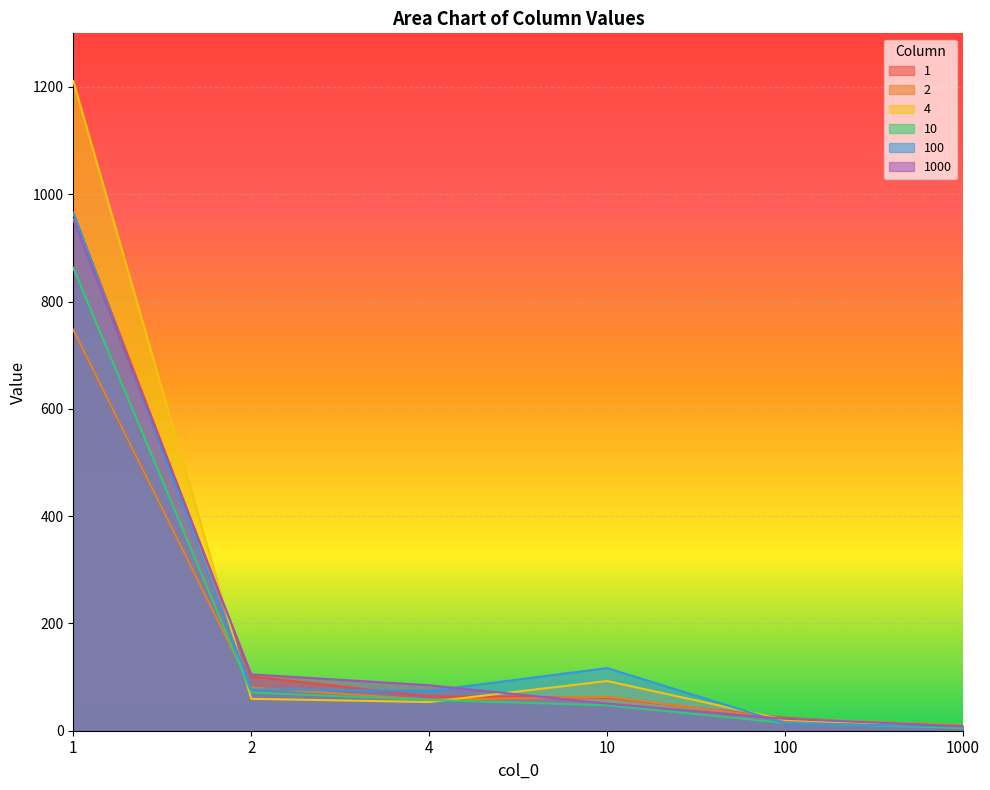

True or false: 2 and 100 cross at least once.

True